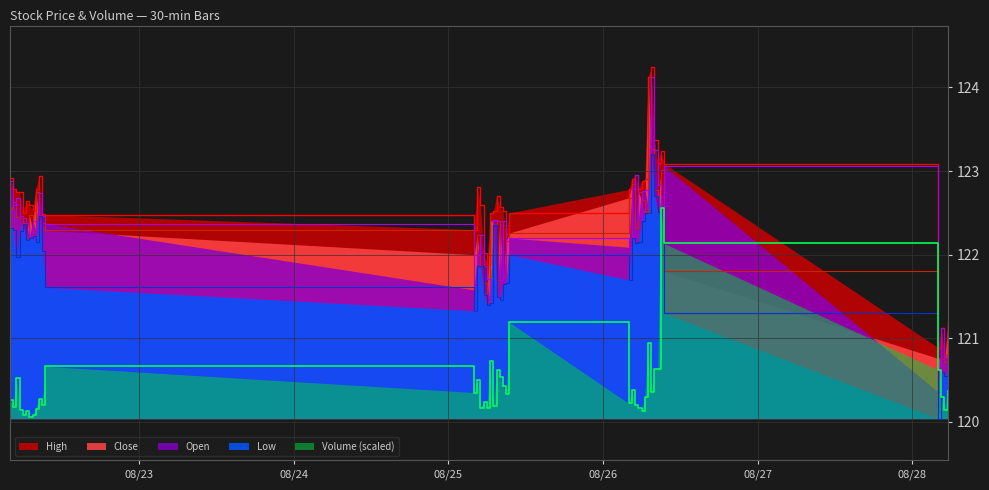

Does the chart display data point markers on the line(s)?

No